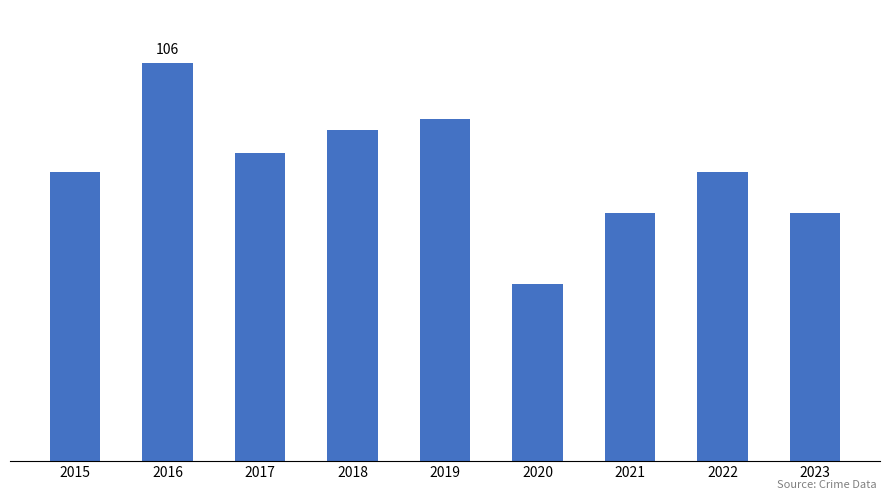

What is the change in value from 2015 to 2016?

+29